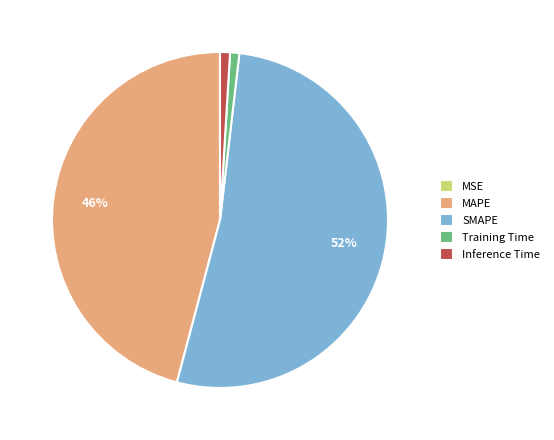

To the nearest percent, what is the difference between the Training Time and SMAPE slice percentages?

51%